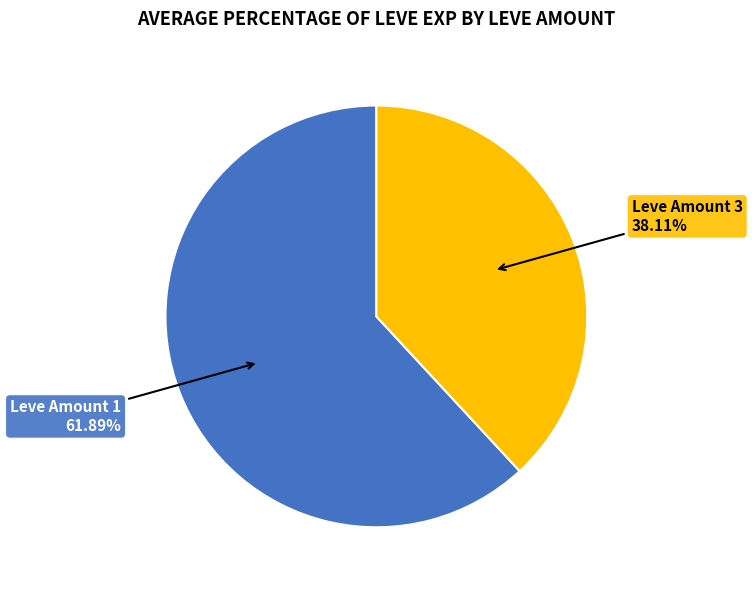

Is there any slice that represents more than half of the pie?

Yes